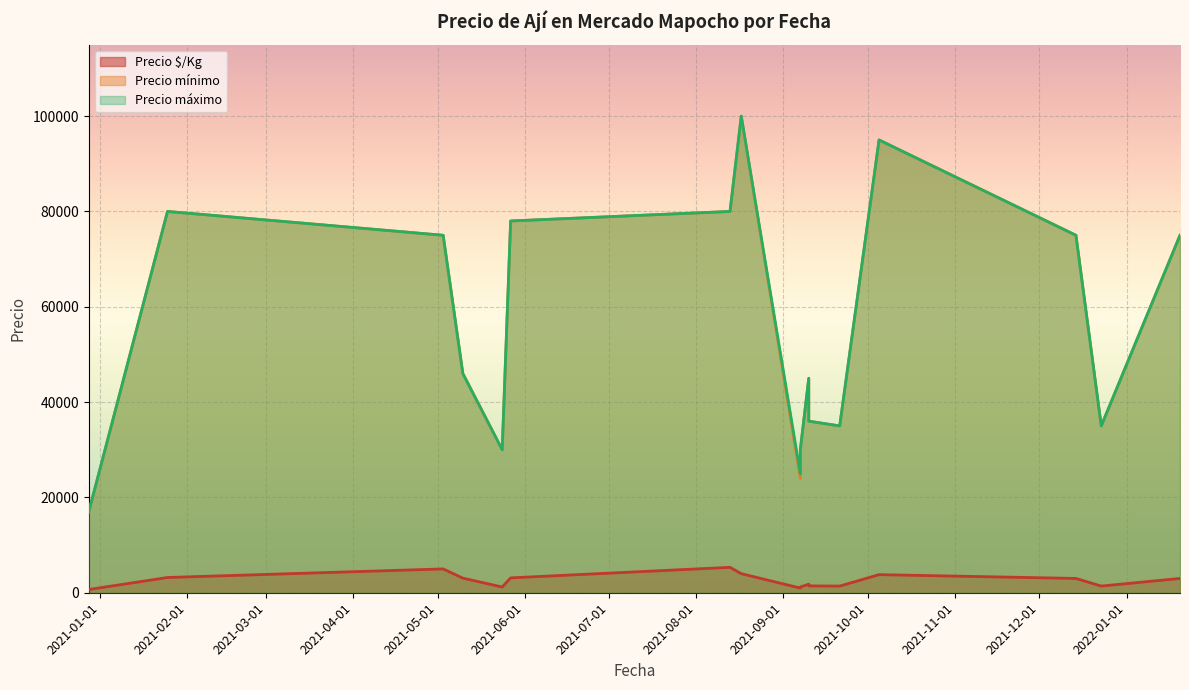

Reading left to right, list all the values displayed in this chart.

Precio $/Kg: 2020-12-28=680	2021-01-25=3200	2021-05-03=5000	2021-05-10=3067	2021-05-24=1200	2021-05-27=3120	2021-08-13=5333	2021-08-17=4000	2021-09-07=982	2021-09-07=1200	2021-09-10=1800	2021-09-10=1440	2021-09-21=1400	2021-10-05=3800	2021-12-14=3000	2021-12-23=1400	2022-01-20=3000
Precio mínimo: 2020-12-28=17000	2021-01-25=80000	2021-05-03=75000	2021-05-10=46000	2021-05-24=30000	2021-05-27=78000	2021-08-13=80000	2021-08-17=100000	2021-09-07=25000	2021-09-07=30000	2021-09-10=45000	2021-09-10=36000	2021-09-21=35000	2021-10-05=95000	2021-12-14=75000	2021-12-23=35000	2022-01-20=75000
Precio máximo: 2020-12-28=17000	2021-01-25=80000	2021-05-03=75000	2021-05-10=46000	2021-05-24=30000	2021-05-27=78000	2021-08-13=80000	2021-08-17=100000	2021-09-07=24000	2021-09-07=30000	2021-09-10=45000	2021-09-10=36000	2021-09-21=35000	2021-10-05=95000	2021-12-14=75000	2021-12-23=35000	2022-01-20=75000